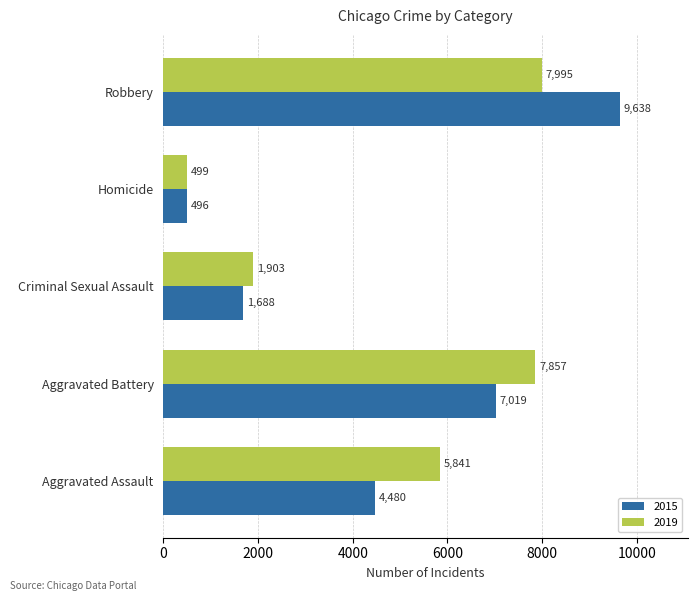

Which series has the largest total across all categories?

2019